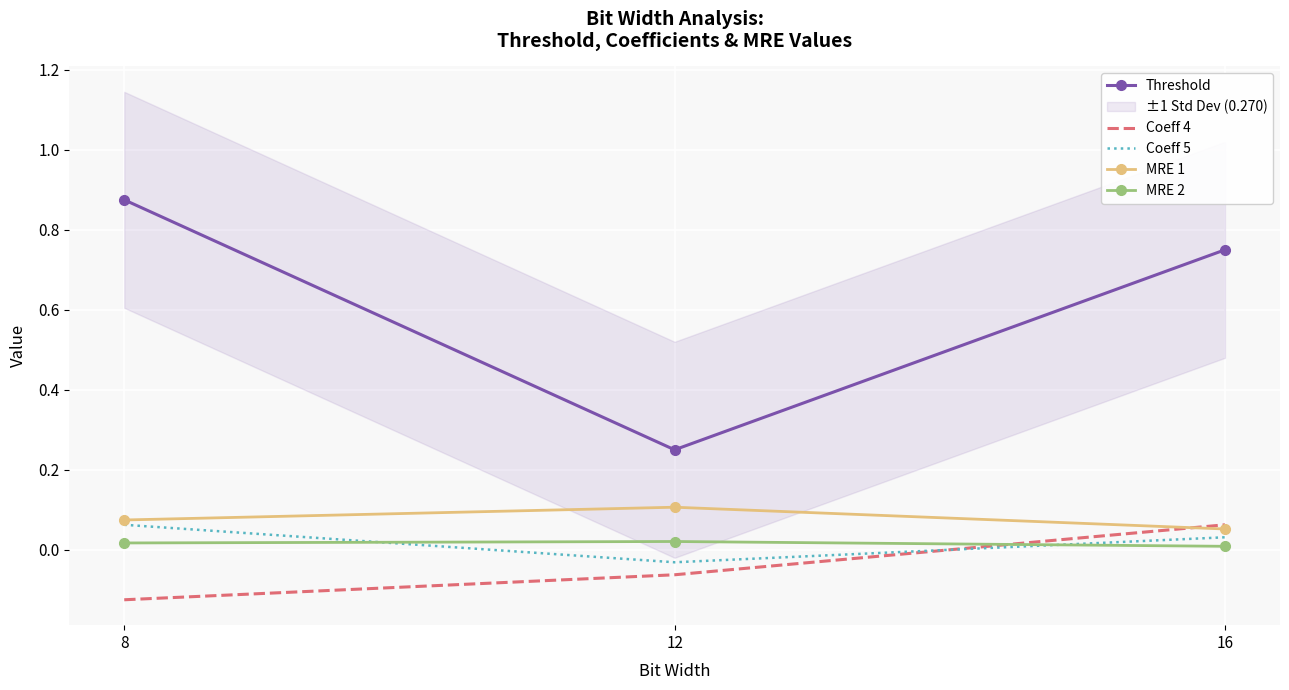

What is the value of the Threshold point at the 3rd from the left?

0.8